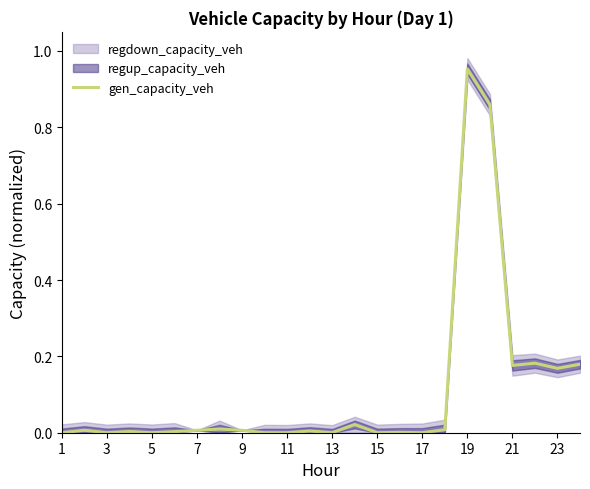

How many positive values are there?

16